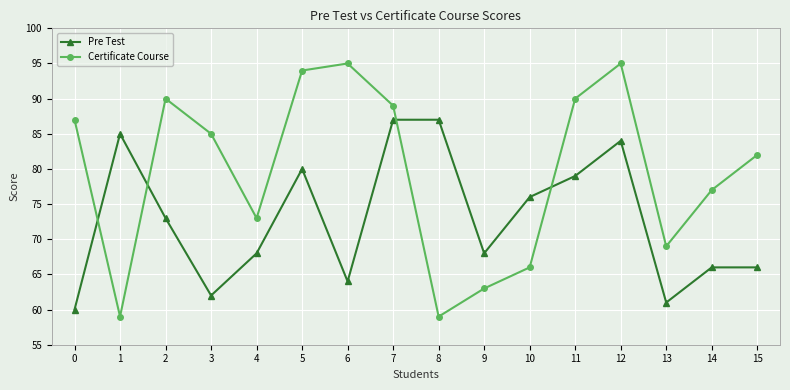

How many series are shown in this chart?

2